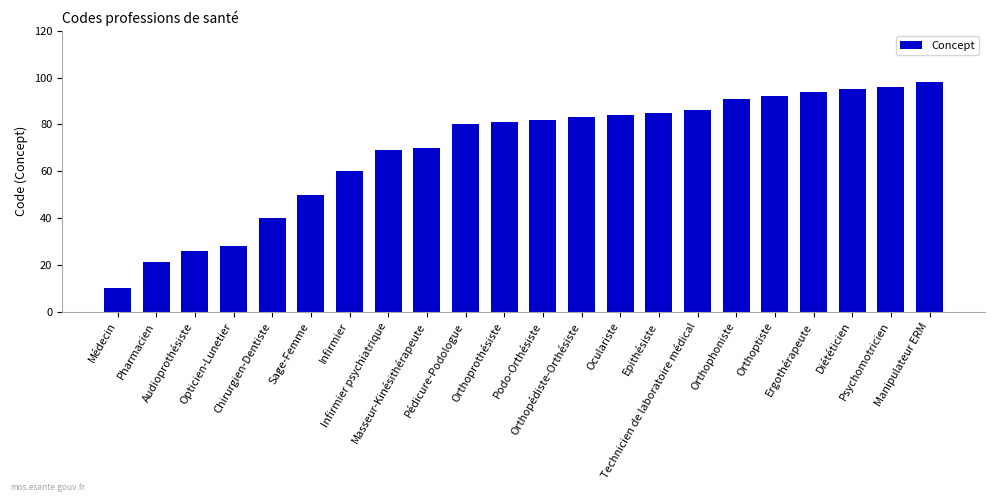

Count the number of data series in this chart.

1